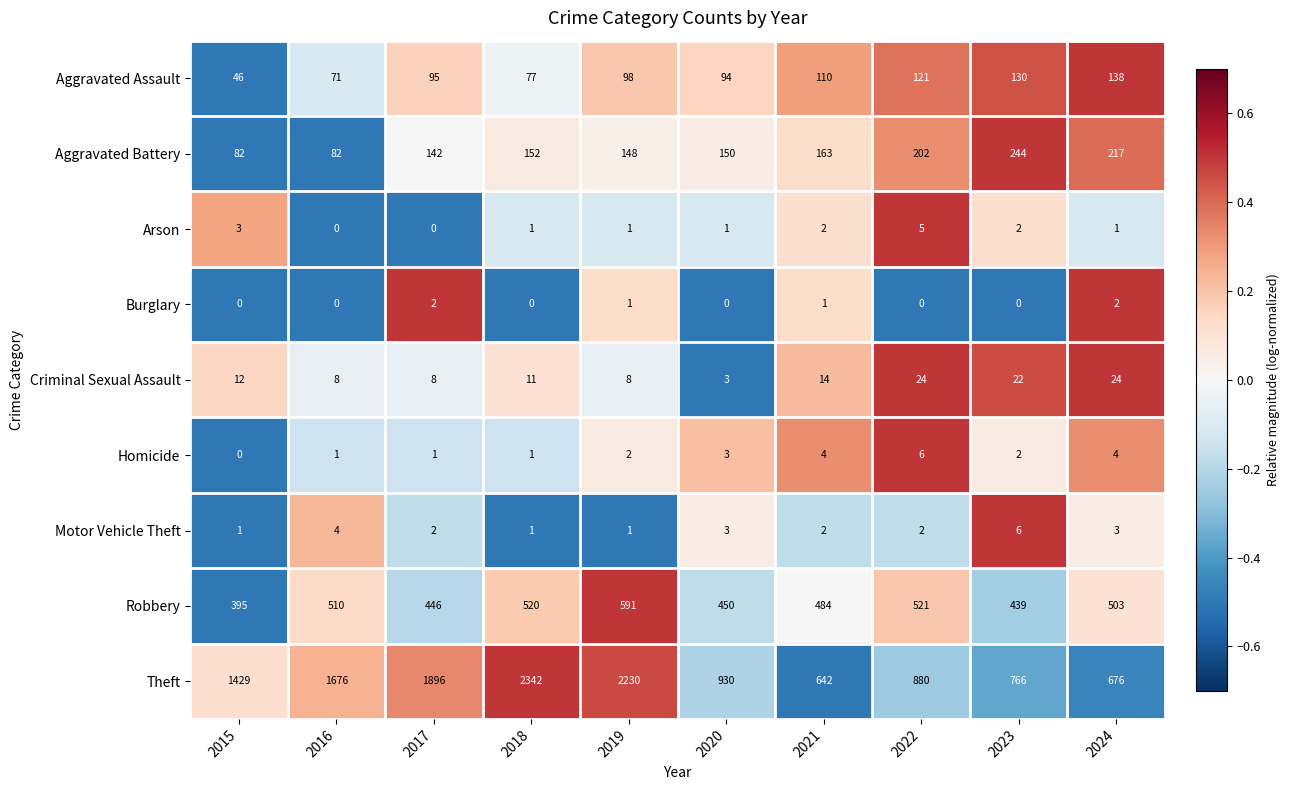

At how many categories does at least one series exceed 0?

10